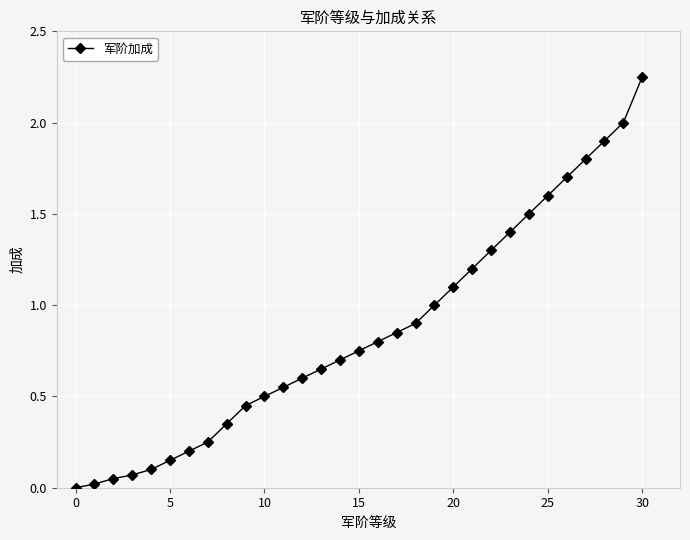

What is the average value?

0.9